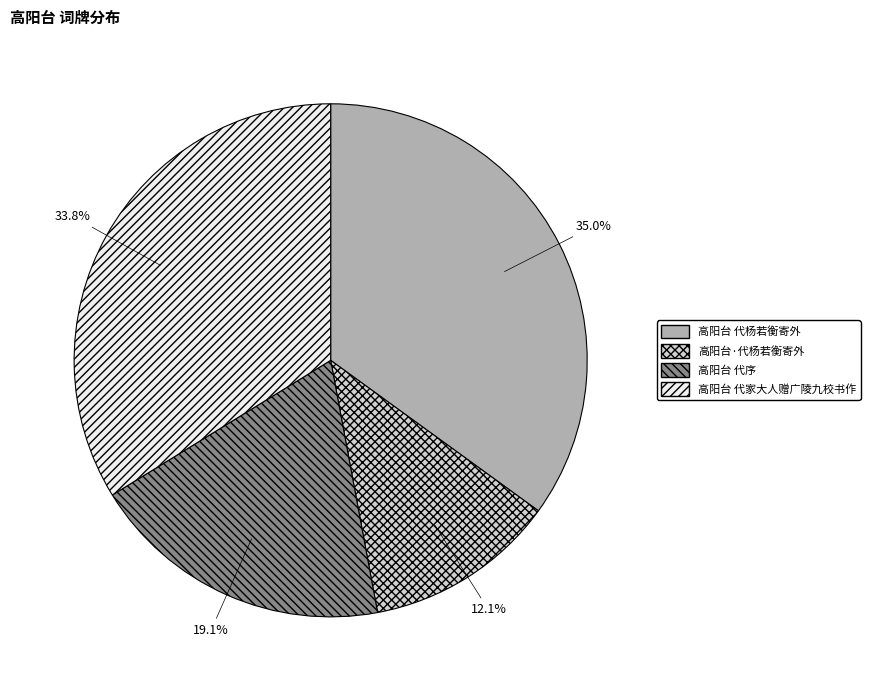

What is the largest slice in the pie chart?

高阳台 代杨若衡寄外